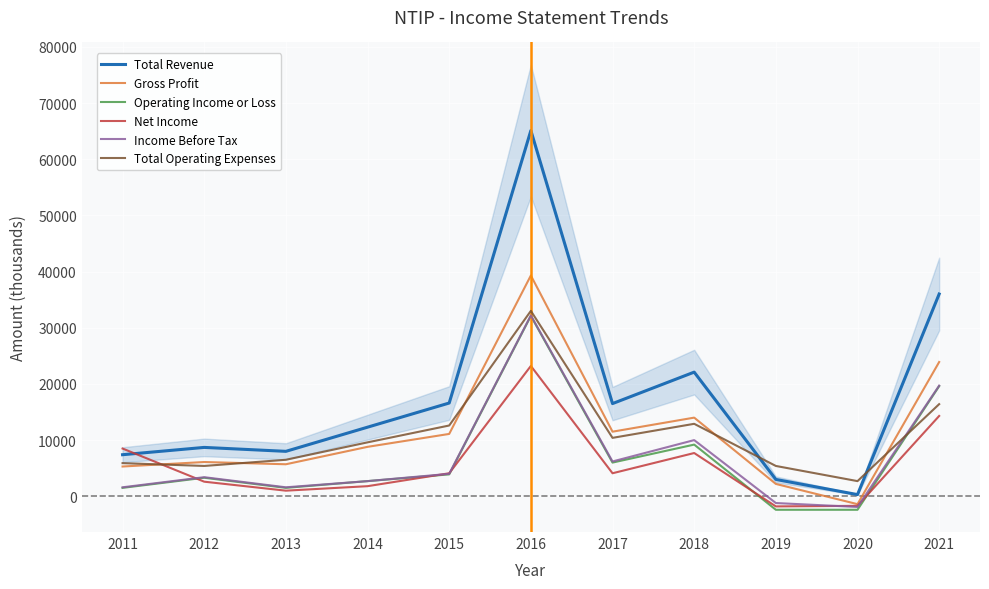

What is the value of the Total Operating Expenses point at the 8th from the left?

12900